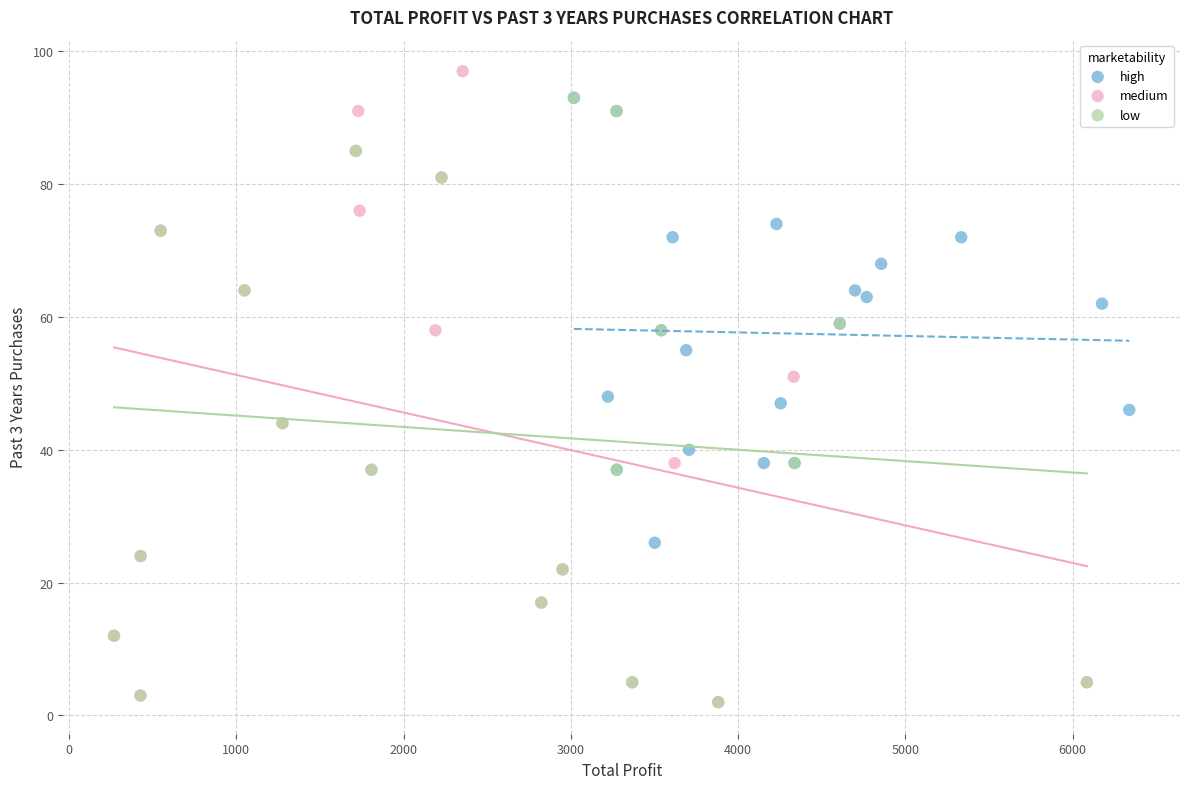

What are all the series names shown in the legend?

high, medium, low